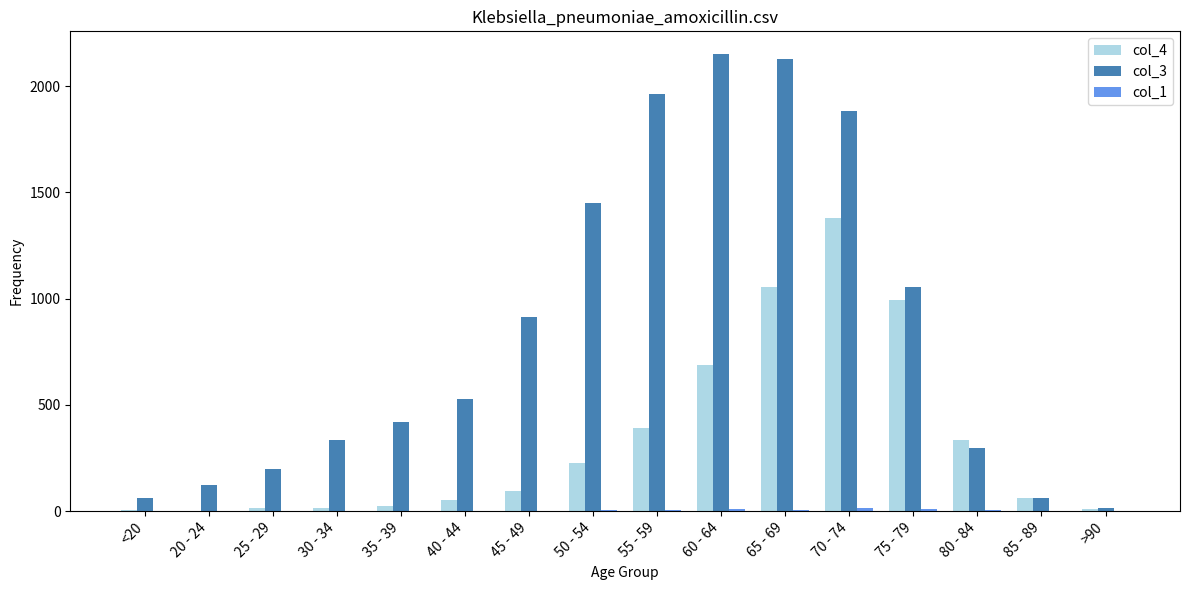

Which series has the largest total across all categories?

col_3